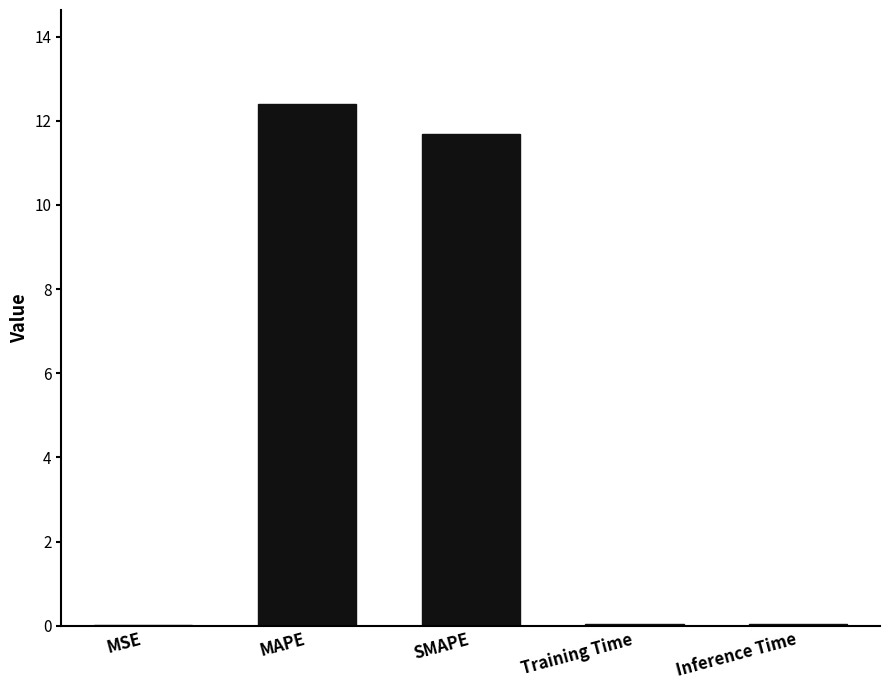

Which has a higher value, MSE or SMAPE?

SMAPE